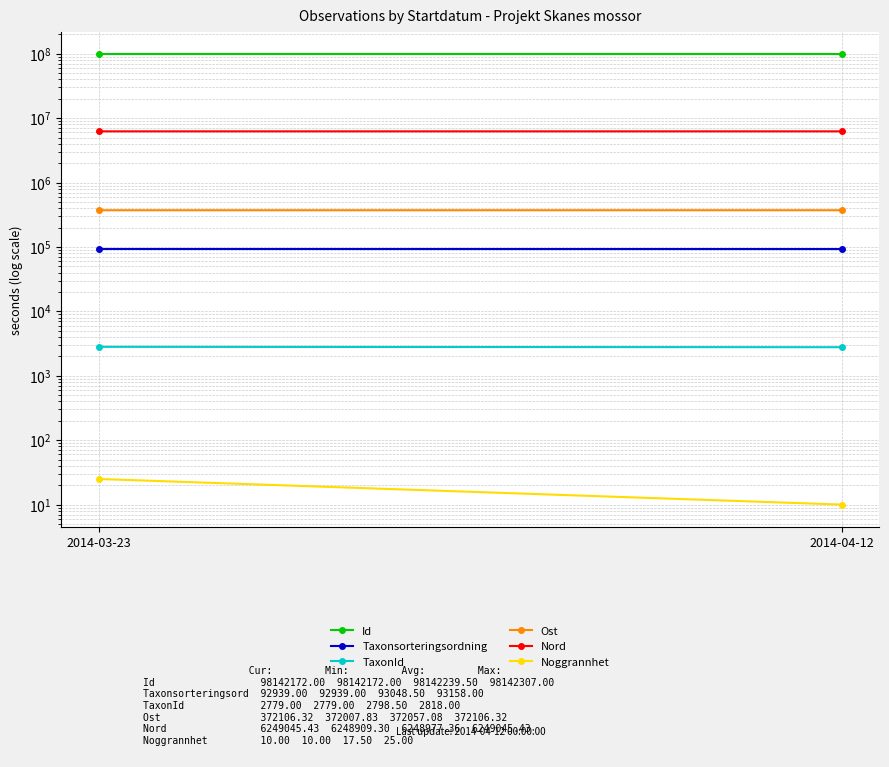

At how many categories does at least one series exceed 89077864?

2